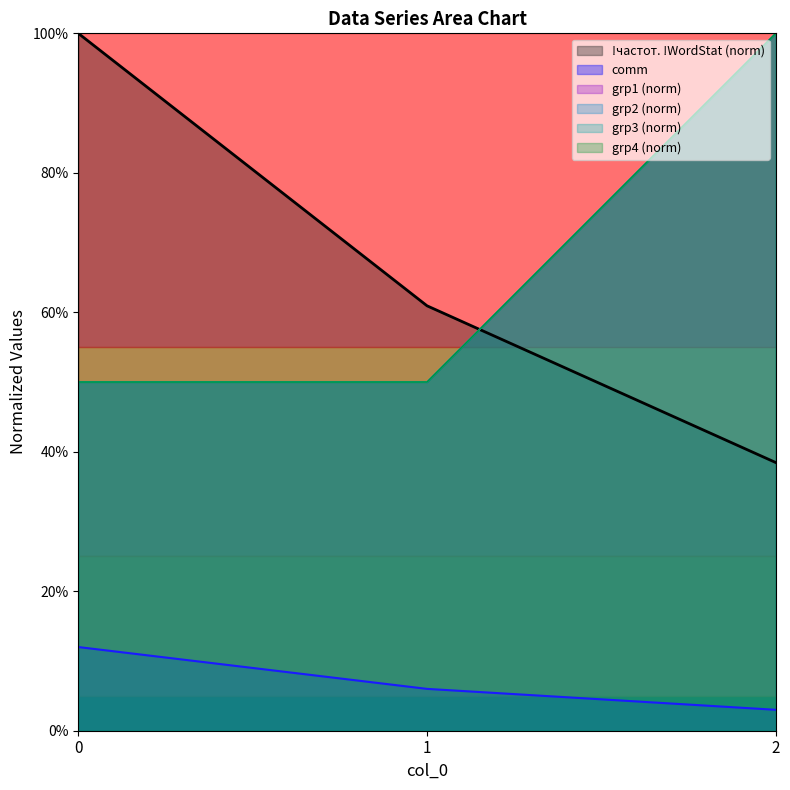

Reading left to right, transcribe all the data shown in this chart.

!частот. !WordStat: 1.0	0.6	0.4
comm: 0.1	0.1	0.0
grp1: 0.5	0.5	1.0
grp2: 0.5	0.5	1.0
grp3: 0.5	0.5	1.0
grp4: 0.5	0.5	1.0